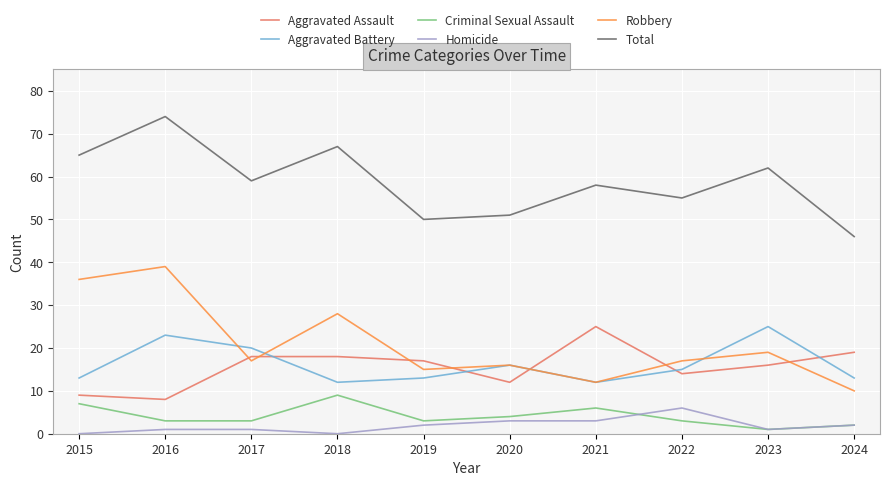

How many Homicide values are between 1 and 3?

7